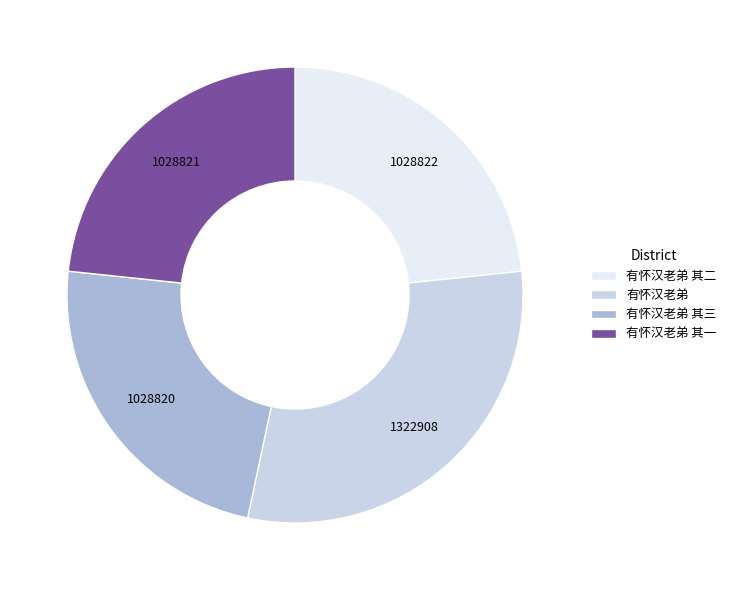

Is there a majority slice in this chart?

No